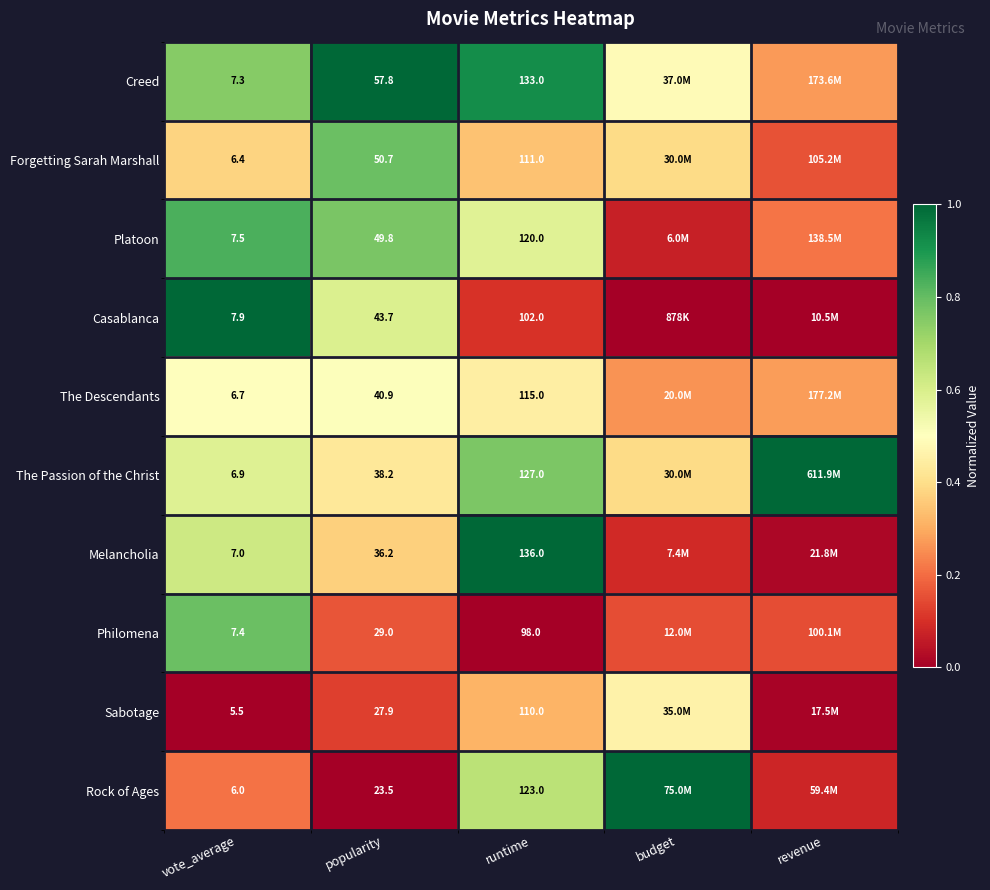

What is the spread (max minus min) of values at vote_average?

2.4